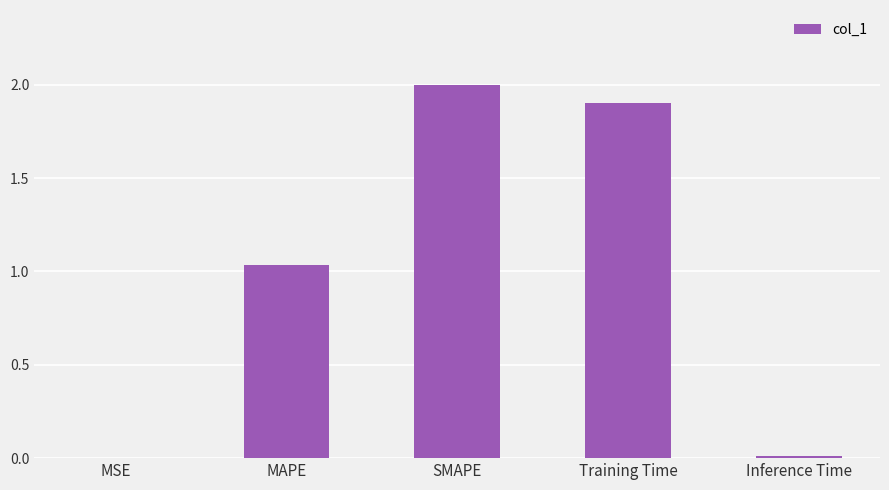

What is the change in value from MAPE to Training Time?

+0.9